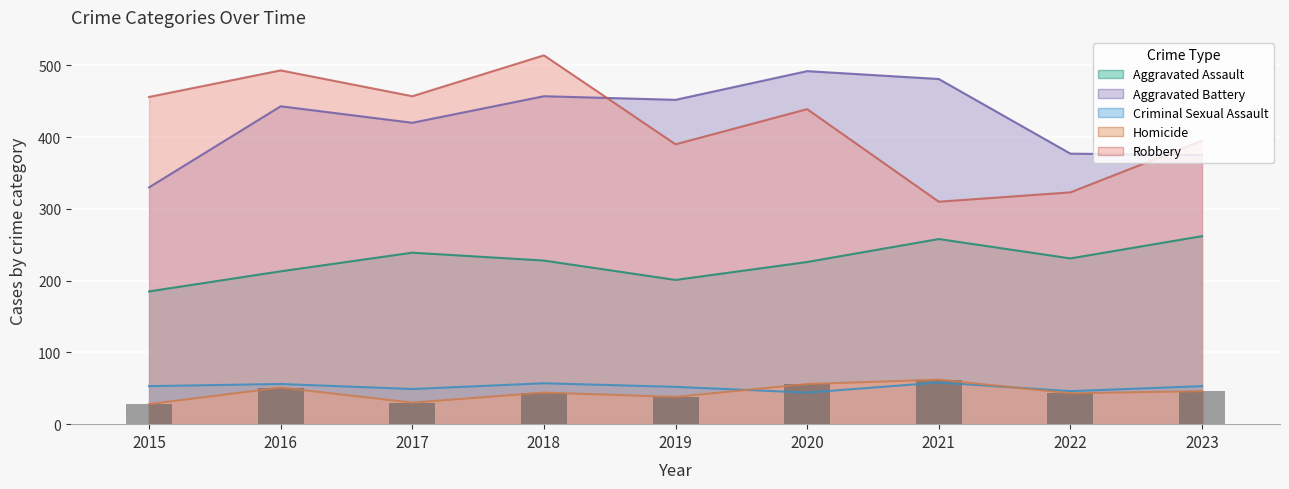

List the labels in order of value, smallest first.

2015, 2017, 2019, 2022, 2018, 2023, 2016, 2020, 2021